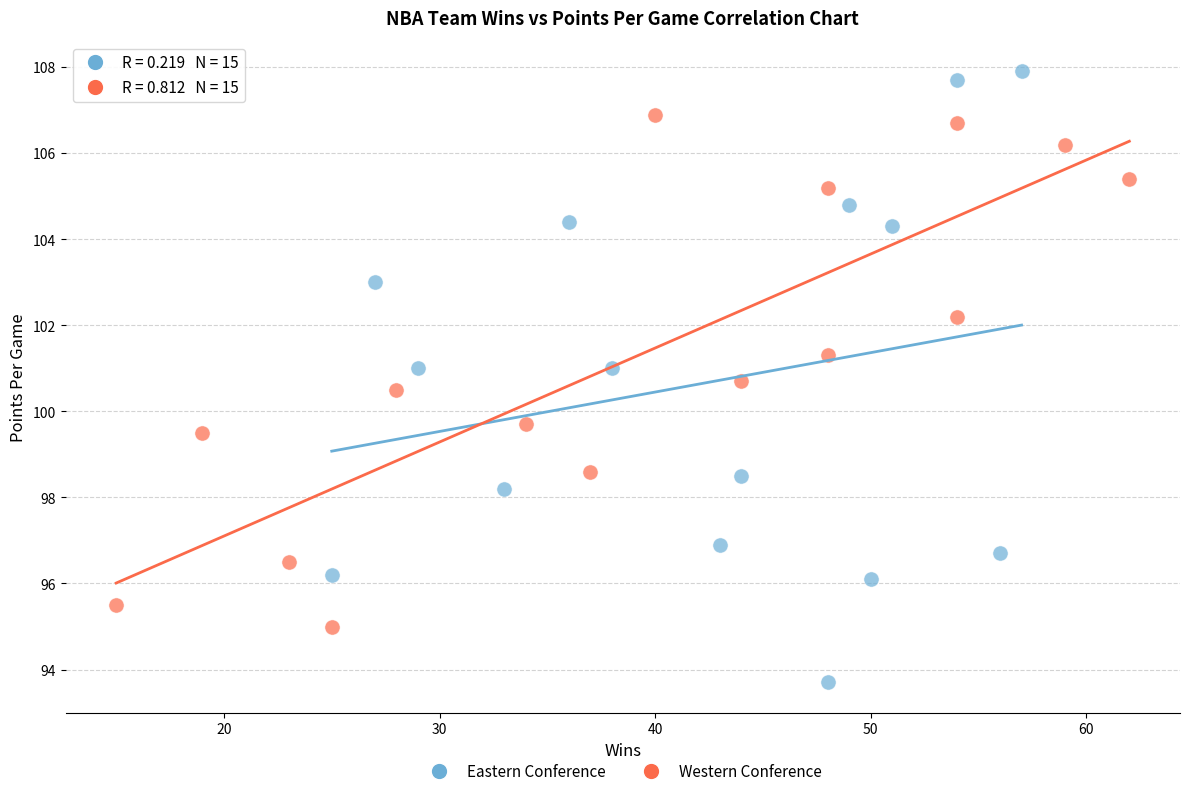

Which series reaches the maximum Y coordinate?

Eastern Conference